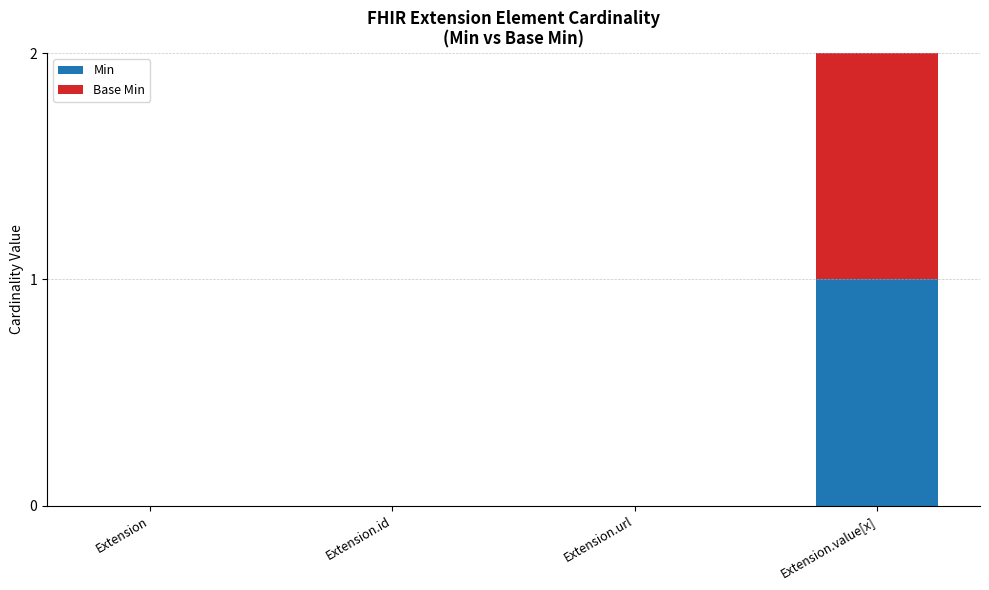

Which category has the highest value in the Min series?

Extension.value[x]